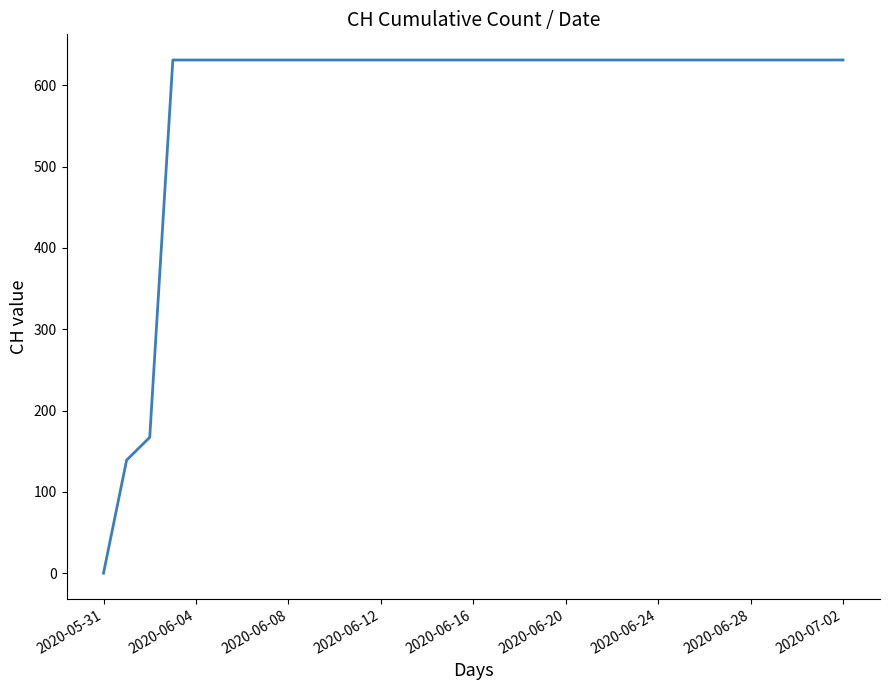

What is the difference between the maximum and minimum values?

631